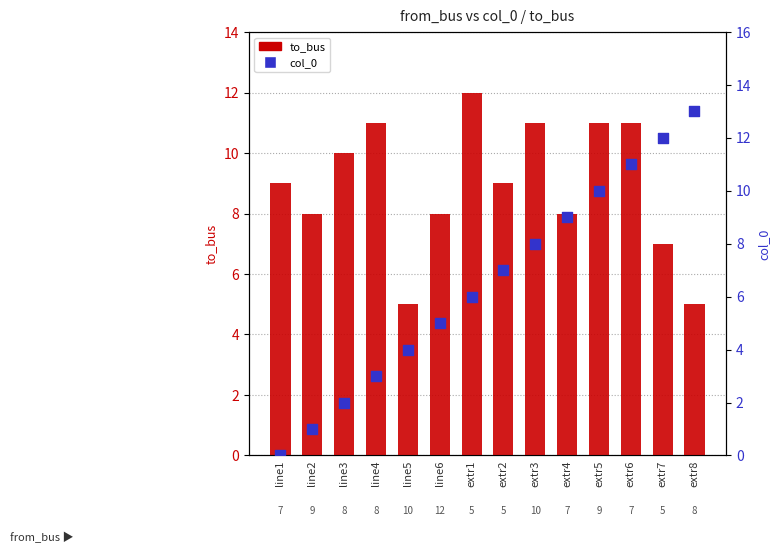

Which series has the widest spread of Y values?

col_0